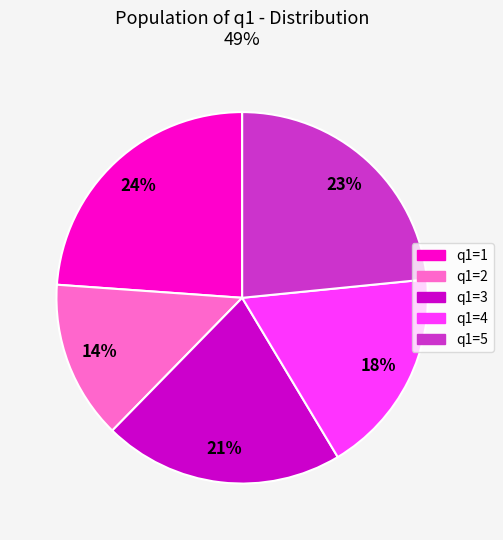

To the nearest percent, what percentage of the pie is q1=3?

21%